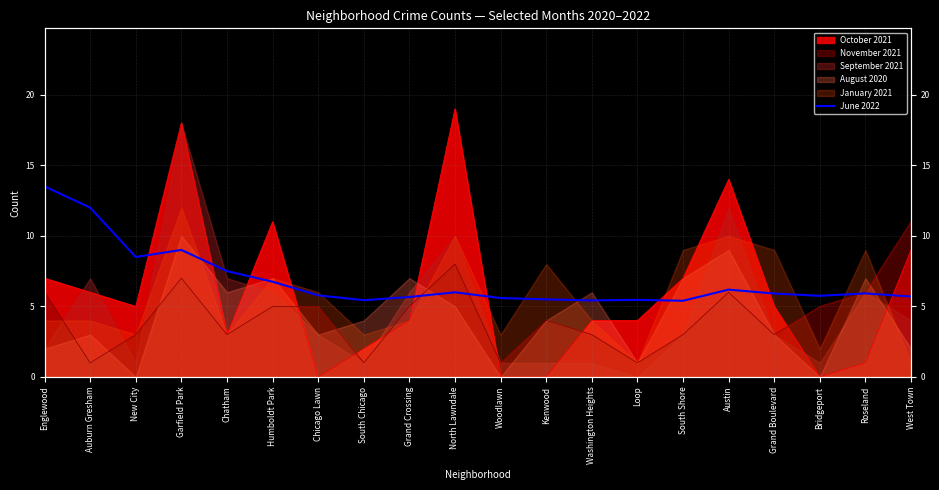

What is the change in value from South Chicago to Kenwood?

+0.1